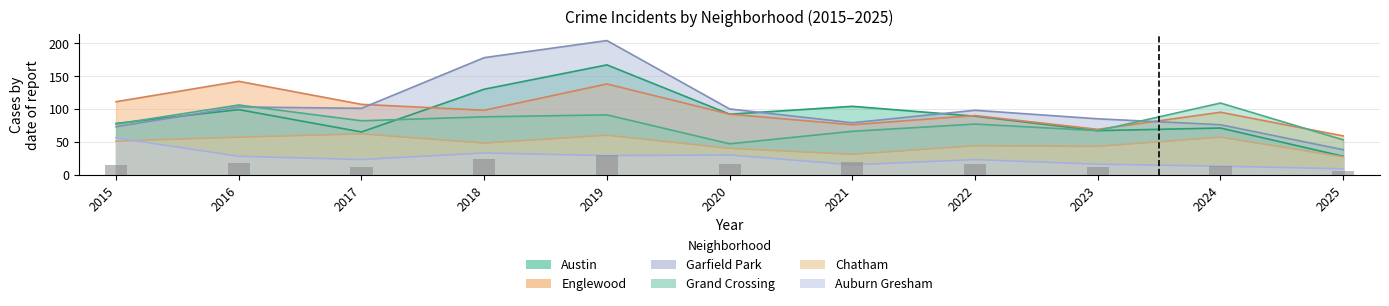

Reading left to right, what are all the values shown in this chart?

Austin: 2015=78	2016=99	2017=65	2018=130	2019=167	2020=92	2021=104	2022=89	2023=67	2024=71	2025=28
Englewood: 2015=111	2016=142	2017=107	2018=98	2019=138	2020=92	2021=76	2022=90	2023=69	2024=95	2025=59
Garfield Park: 2015=73	2016=103	2017=101	2018=178	2019=204	2020=100	2021=79	2022=98	2023=85	2024=76	2025=38
Grand Crossing: 2015=77	2016=106	2017=82	2018=88	2019=91	2020=47	2021=66	2022=77	2023=67	2024=109	2025=53
Chatham: 2015=51	2016=57	2017=62	2018=48	2019=60	2020=40	2021=31	2022=44	2023=43	2024=57	2025=27
Auburn Gresham: 2015=56	2016=28	2017=23	2018=33	2019=29	2020=30	2021=15	2022=23	2023=16	2024=13	2025=9